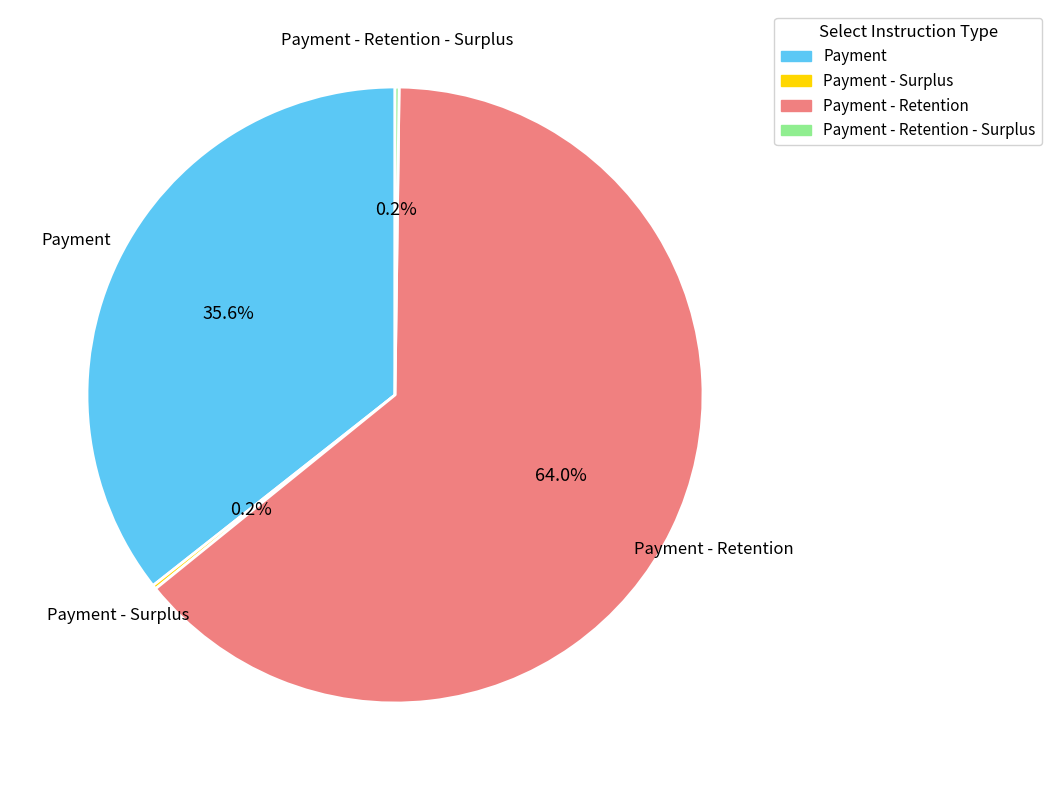

Is there a majority slice in this chart?

Yes